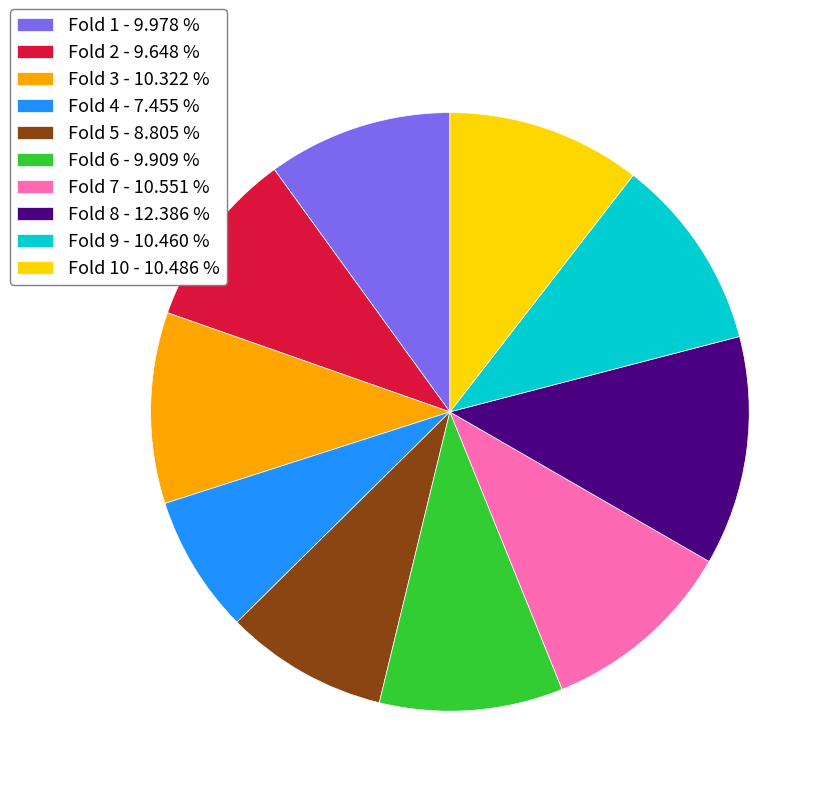

Combined, do Fold 7 - 10.551 % and Fold 5 - 8.805 % account for over 50%?

No